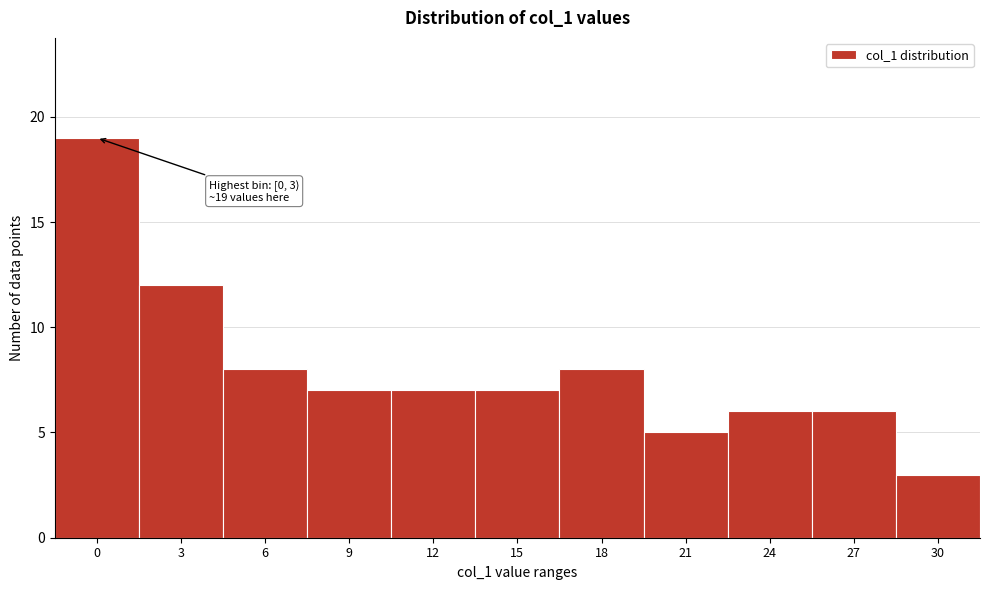

Reading left to right, what are all the values shown in this chart?

19	12	8	7	7	7	8	5	6	6	3